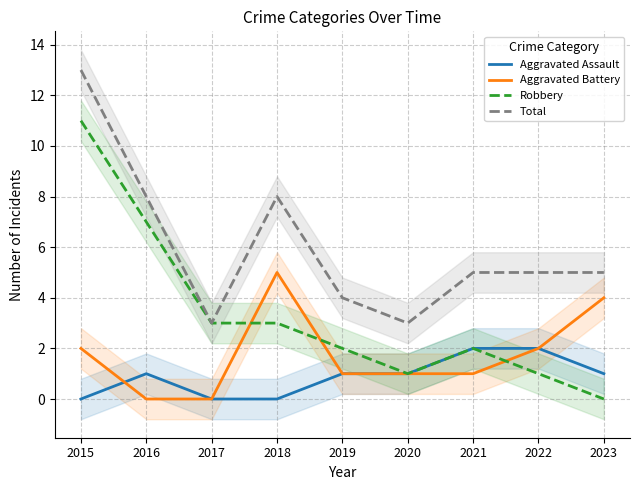

In Aggravated Battery, how many points are higher than both neighbors (excluding endpoints)?

1